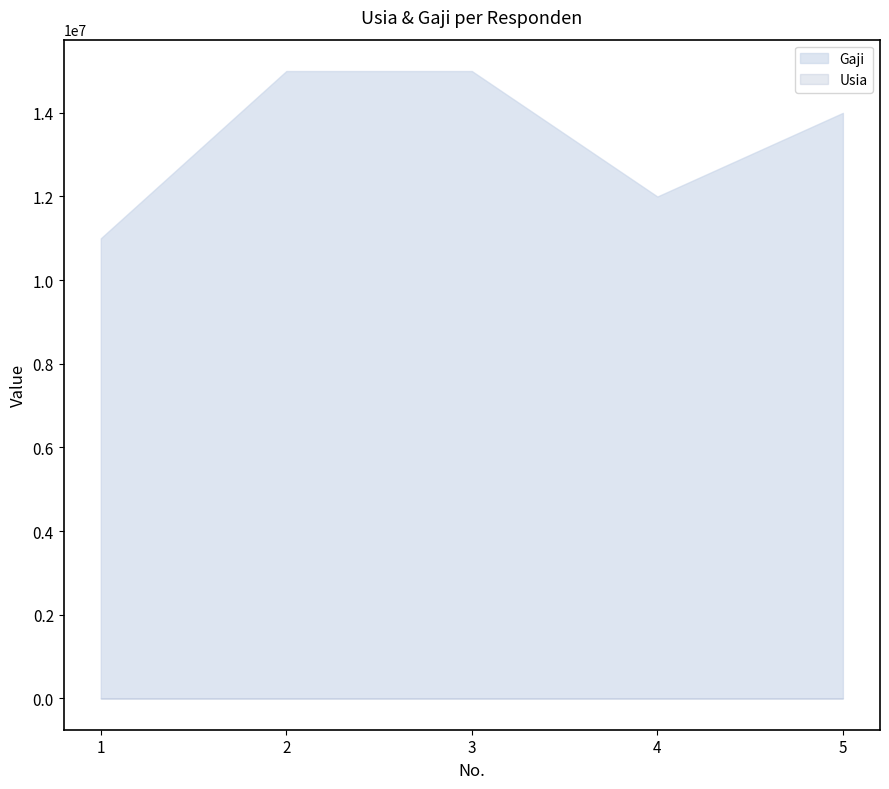

At which label does Gaji reach its peak?

2